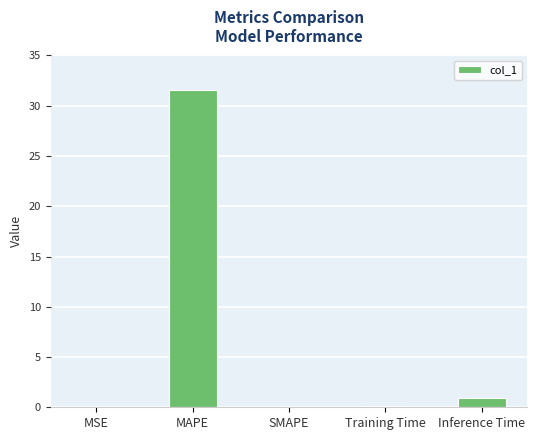

At which category does the chart reach its peak across all series?

MAPE